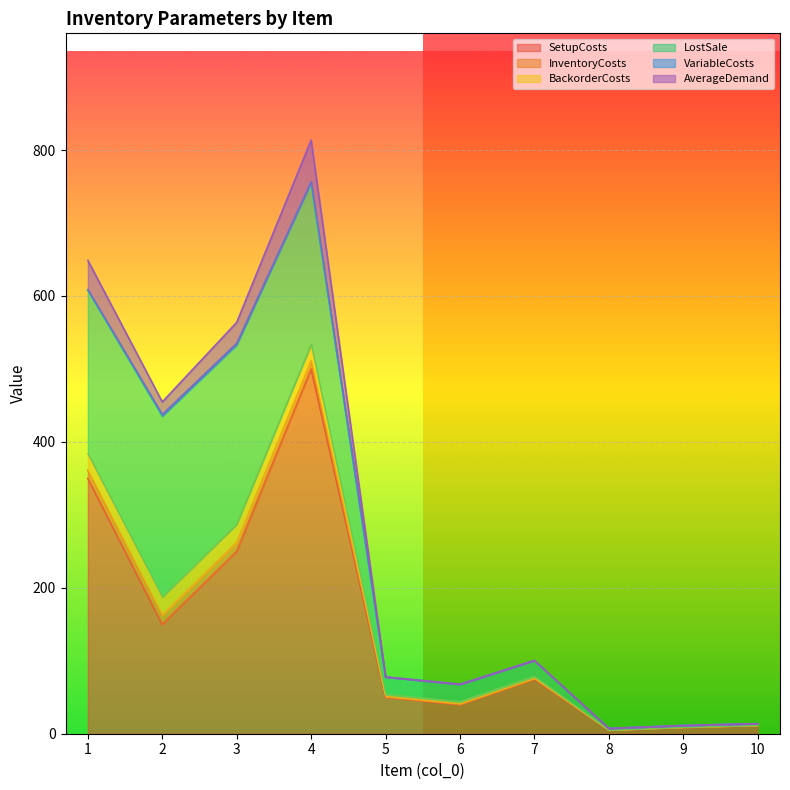

How many lines are shown in the chart?

6